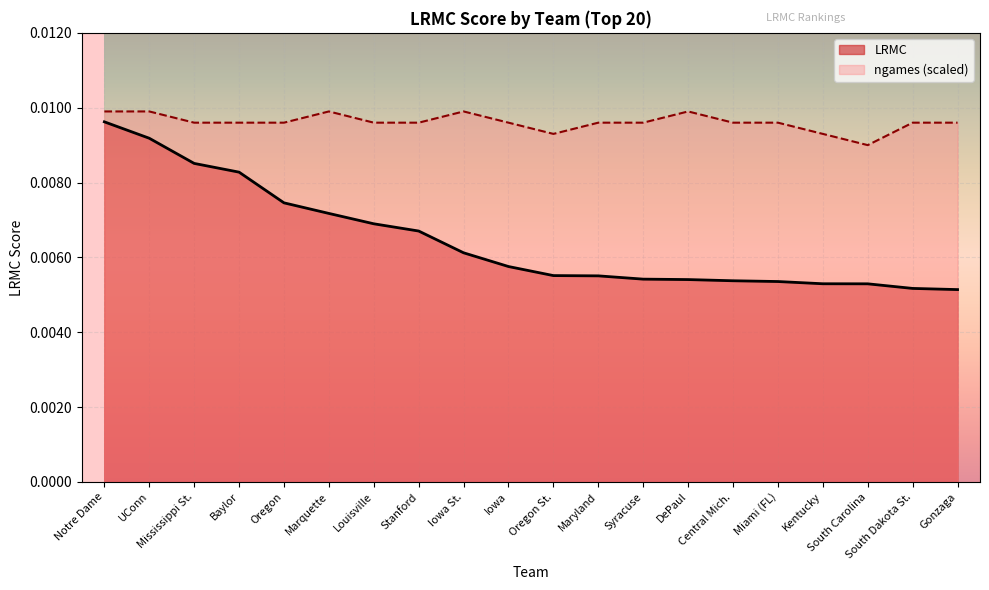

True or false: ngames_norm and LRMC intersect in this chart.

False